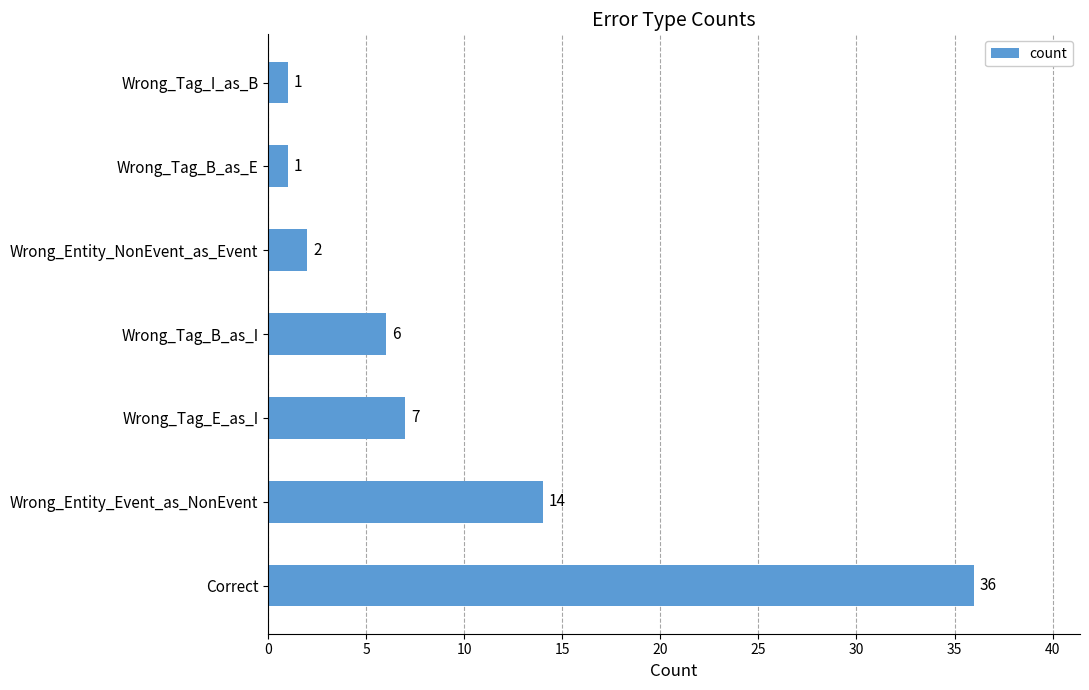

Which category has the highest value across all series?

Correct